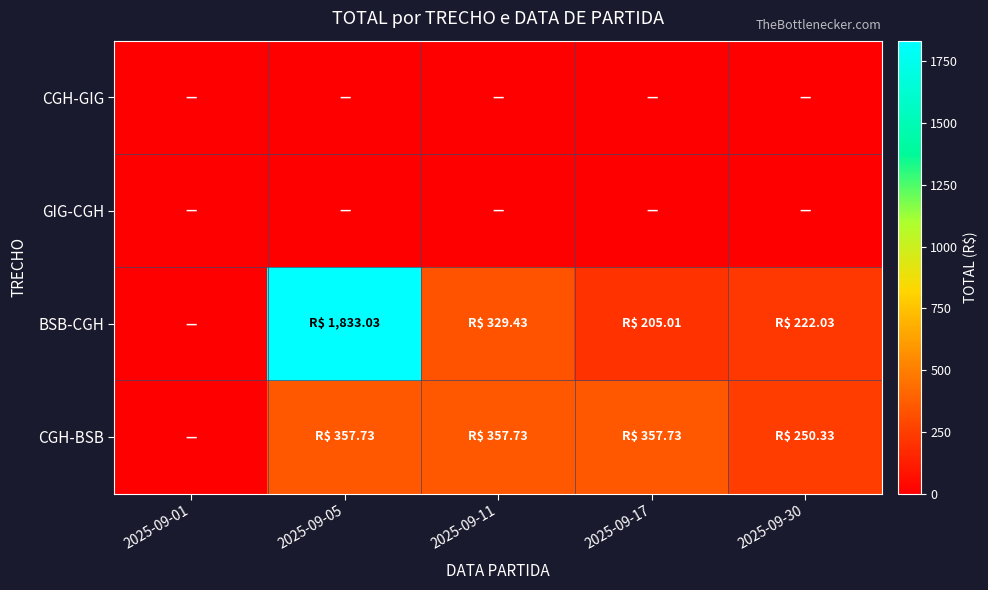

Reading right to left, transcribe all the data shown in this chart.

CGH-GIG: 2025-09-30=0.0	2025-09-17=0.0	2025-09-11=0.0	2025-09-05=0.0	2025-09-01=0.0
GIG-CGH: 2025-09-30=0.0	2025-09-17=0.0	2025-09-11=0.0	2025-09-05=0.0	2025-09-01=0.0
BSB-CGH: 2025-09-30=222.0	2025-09-17=205.0	2025-09-11=329.4	2025-09-05=1833.0	2025-09-01=0.0
CGH-BSB: 2025-09-30=250.3	2025-09-17=357.7	2025-09-11=357.7	2025-09-05=357.7	2025-09-01=0.0